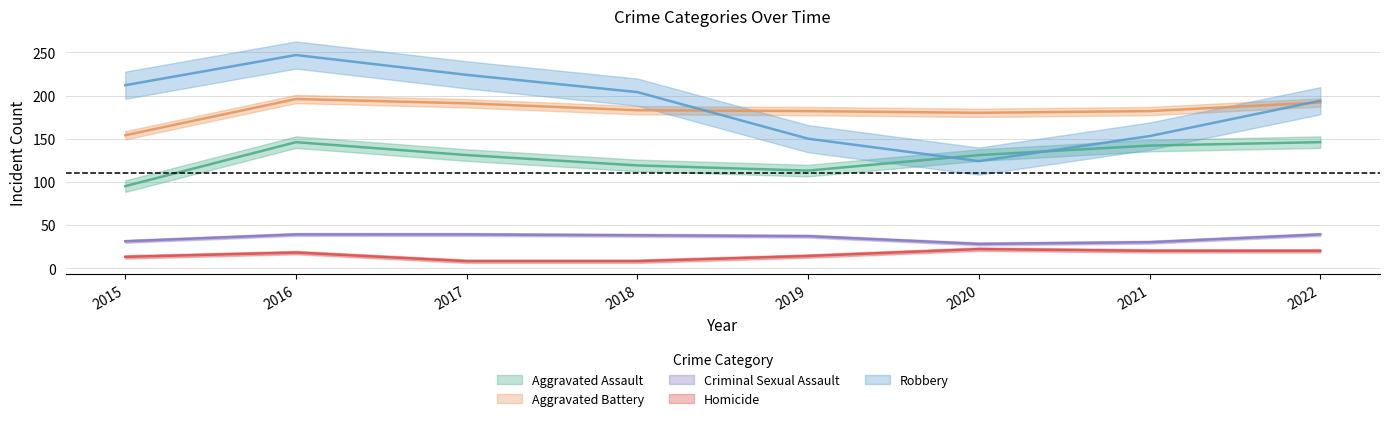

True or false: Homicide and Criminal Sexual Assault cross at least once.

False